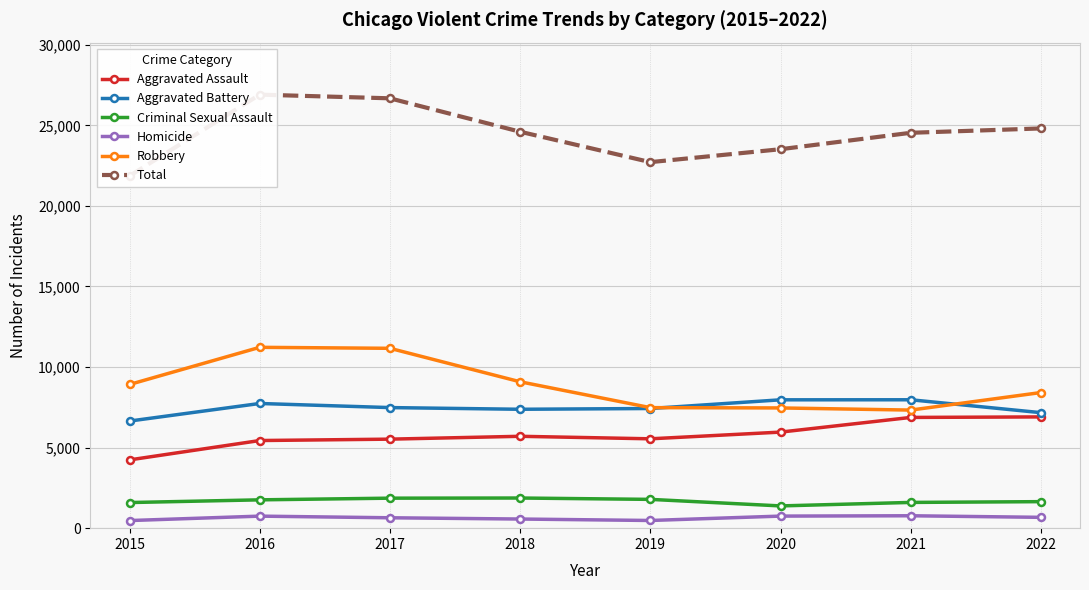

Is the value of Total at 2016 greater than the value of Criminal Sexual Assault at 2018?

Yes